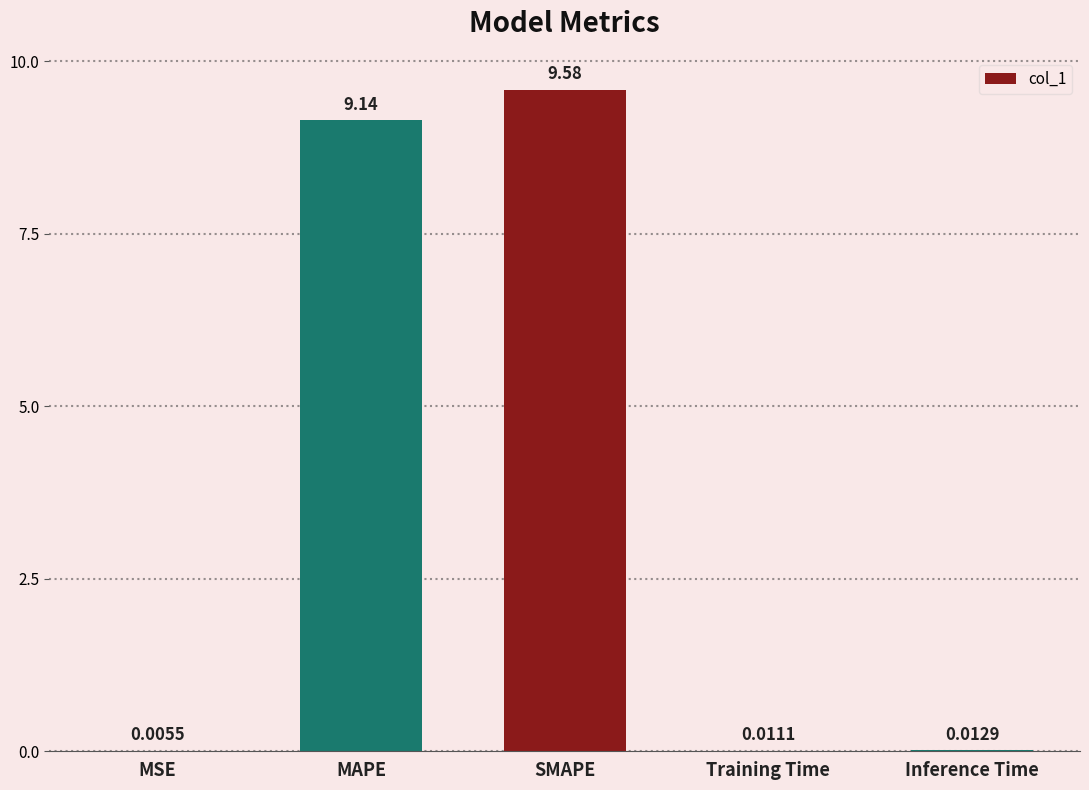

What is the sum of all values?

18.8